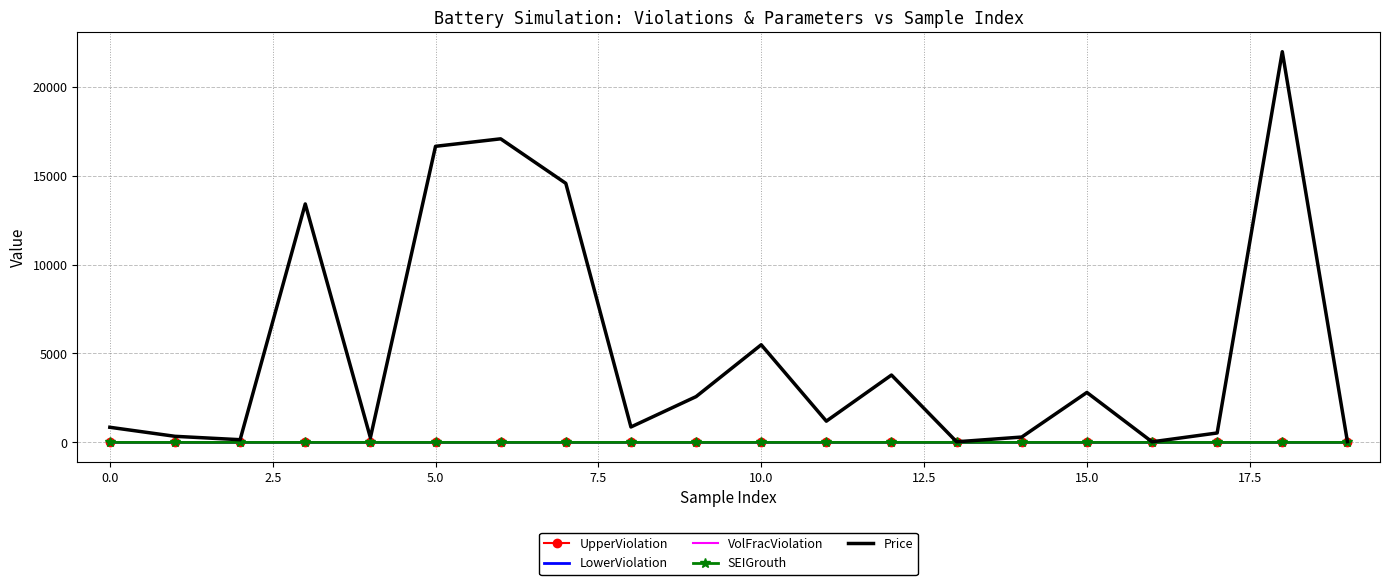

Which series has the largest range (max minus min)?

Price